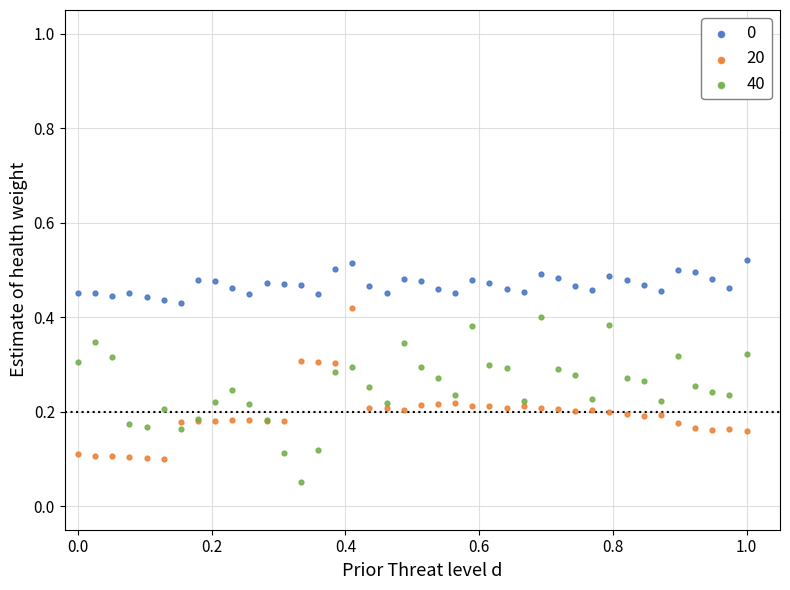

Which series contains the highest Y value?

0